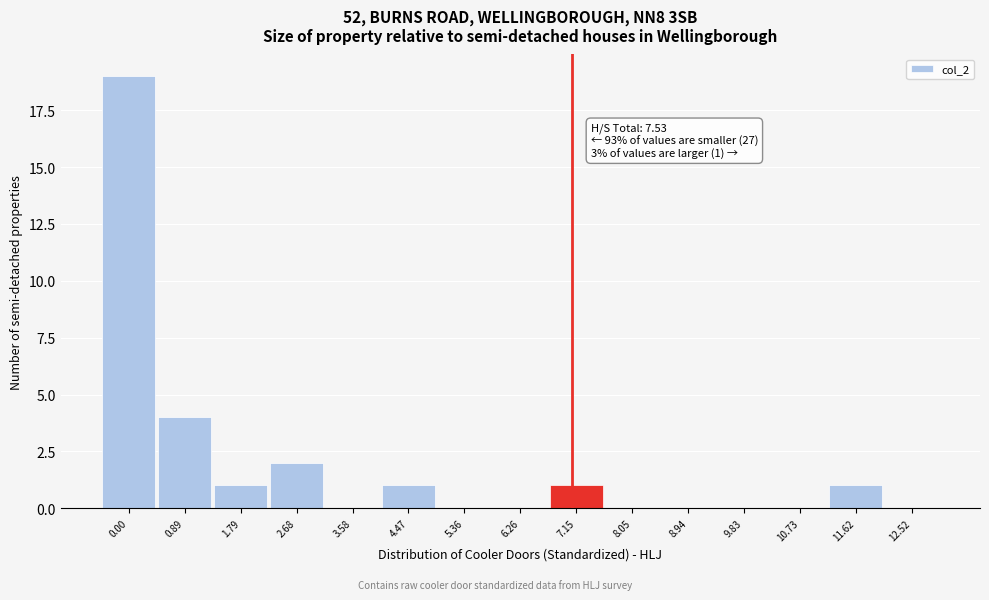

Reading left to right, what are all the values shown in this chart?

0.00=19	0.89=4	1.79=1	2.68=2	3.58=0	4.47=1	5.36=0	6.26=0	7.15=1	8.05=0	8.94=0	9.83=0	10.73=0	11.62=1	12.52=0